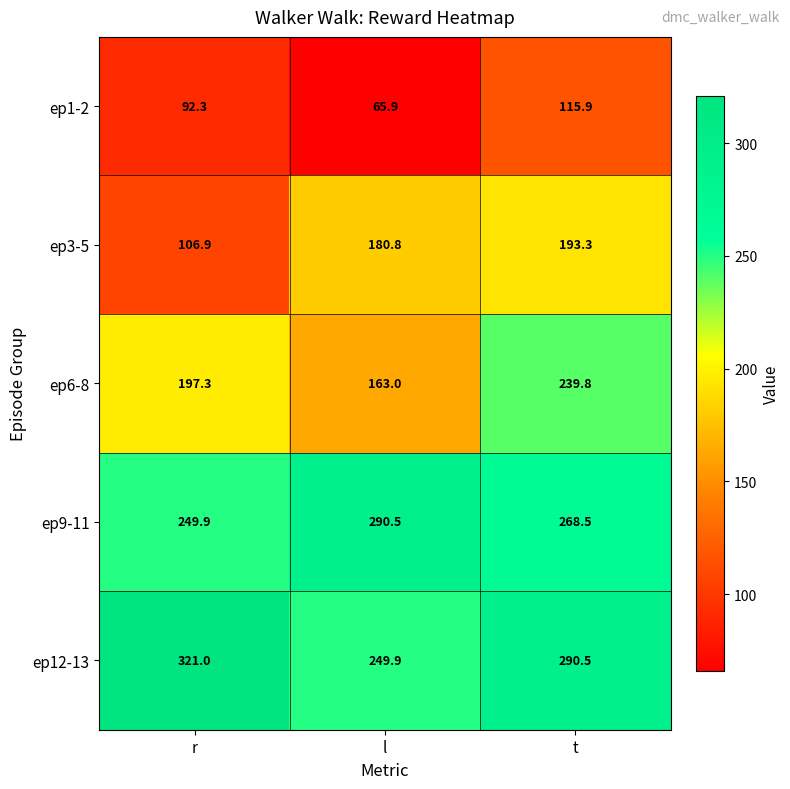

What is the approximate value of ep1-2 at r?

92.3